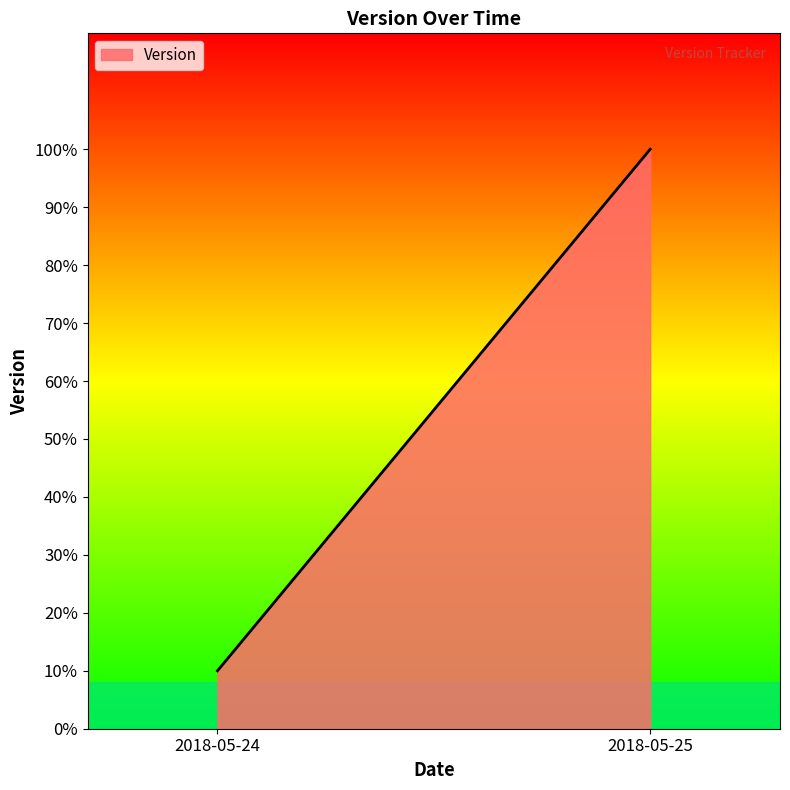

How many lines are shown in the chart?

1